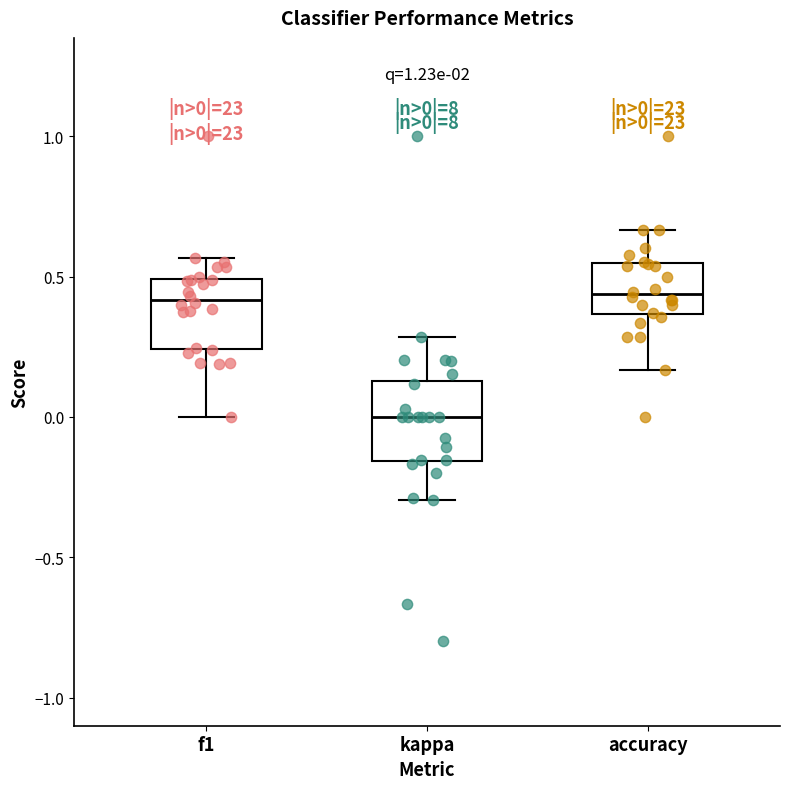

Which box has the lowest median line?

kappa